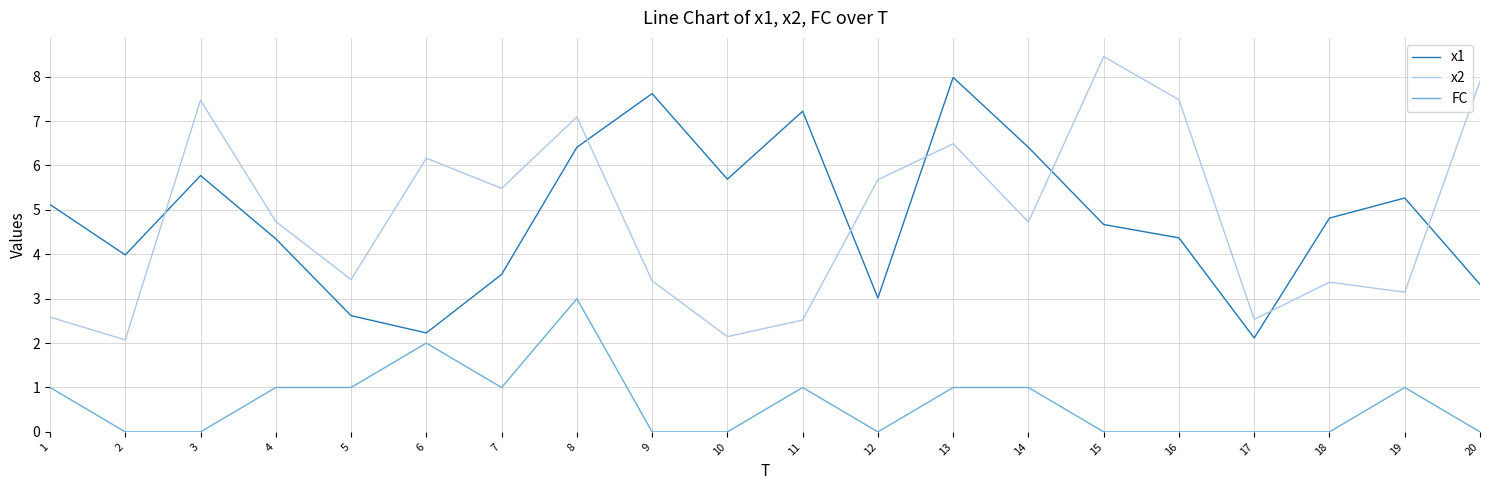

What is the greatest value displayed?

8.5